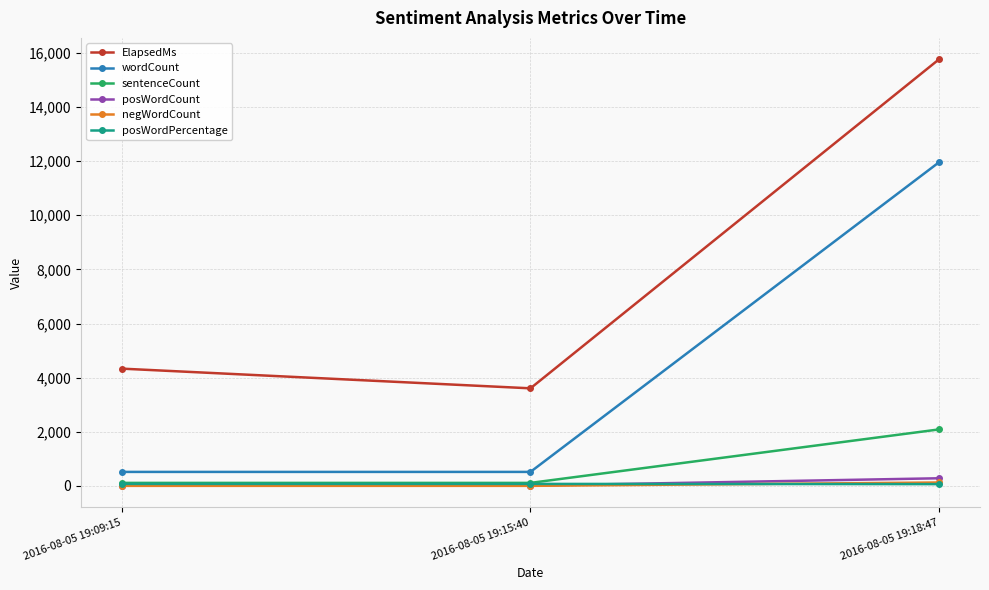

Which series has the widest spread of values?

ElapsedMs